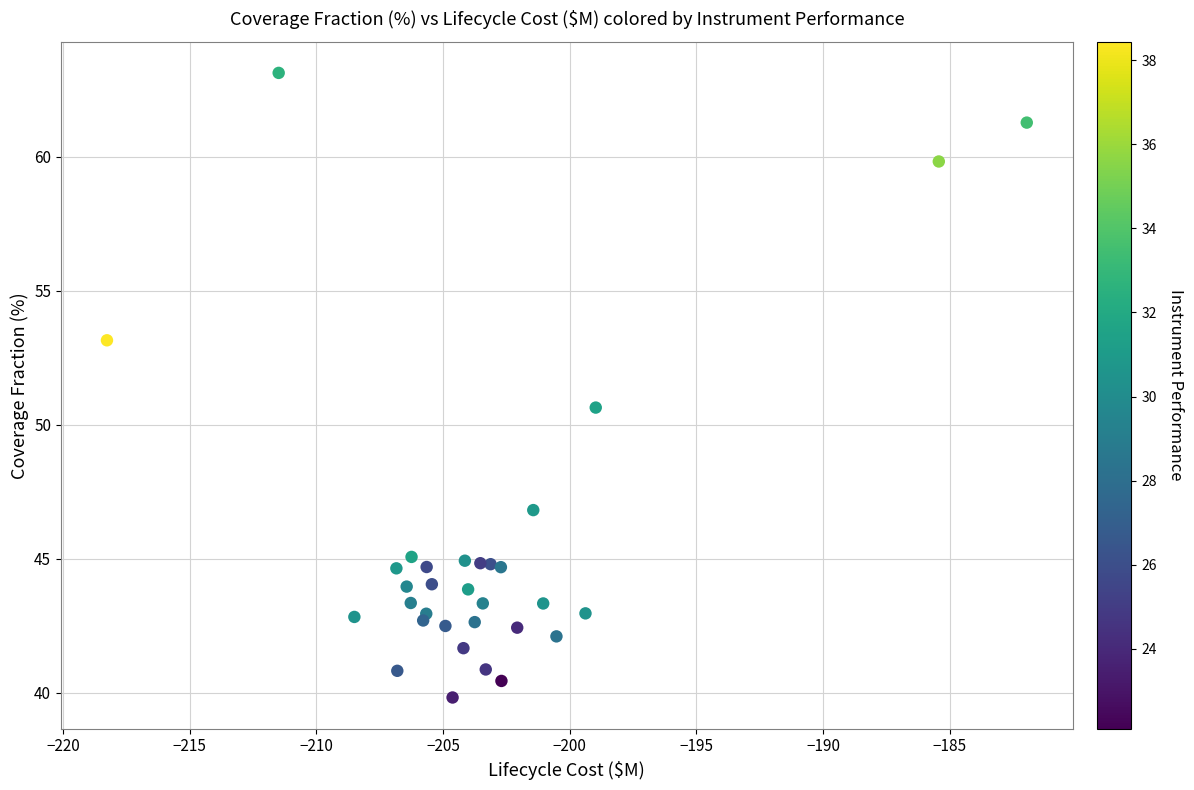

What Y value in the scatter plot is closest to 51?

50.6